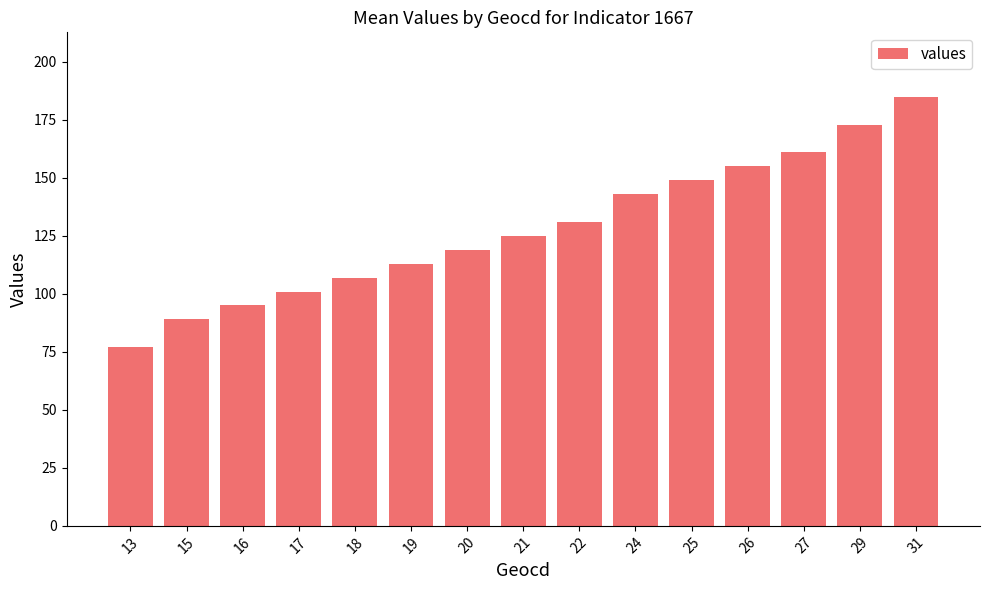

List the labels in order of value, largest first.

31, 29, 27, 26, 25, 24, 22, 21, 20, 19, 18, 17, 16, 15, 13